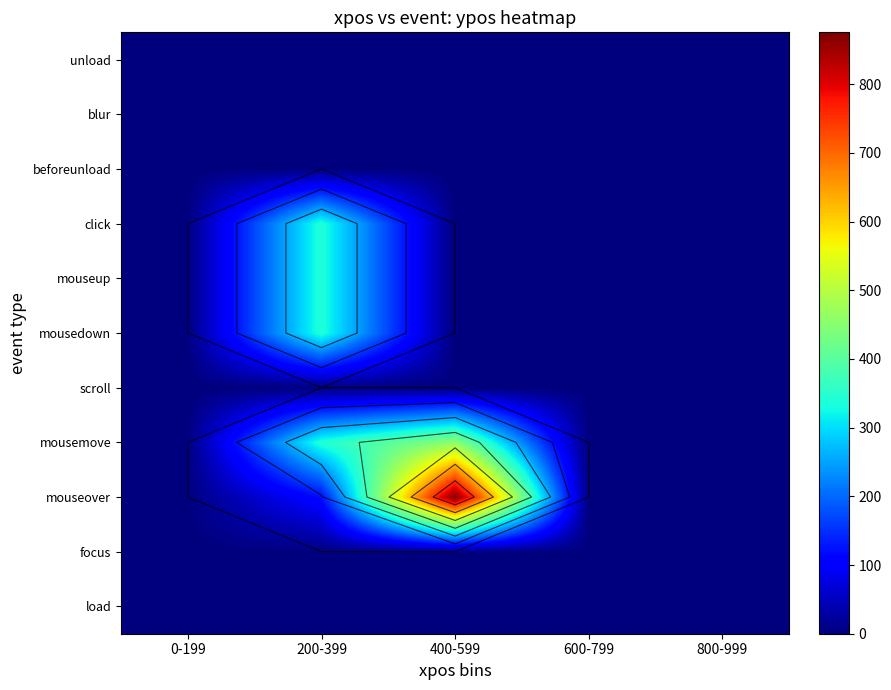

The value of focus at 0-199 is 0.0. True or false?

True